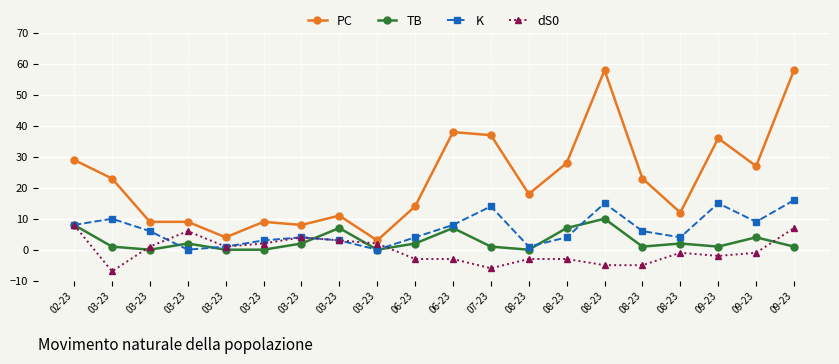

Where is the first local minimum for PC?

03-23